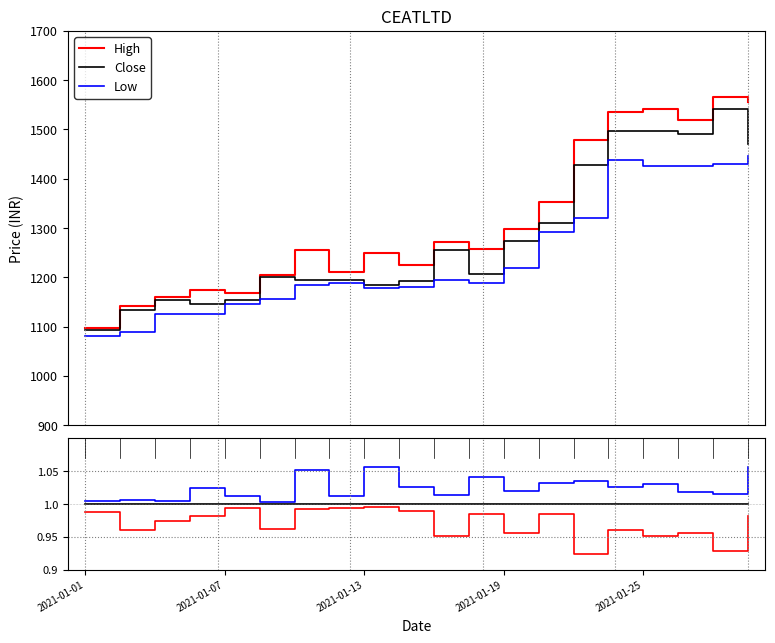

How many lines are shown in the chart?

6